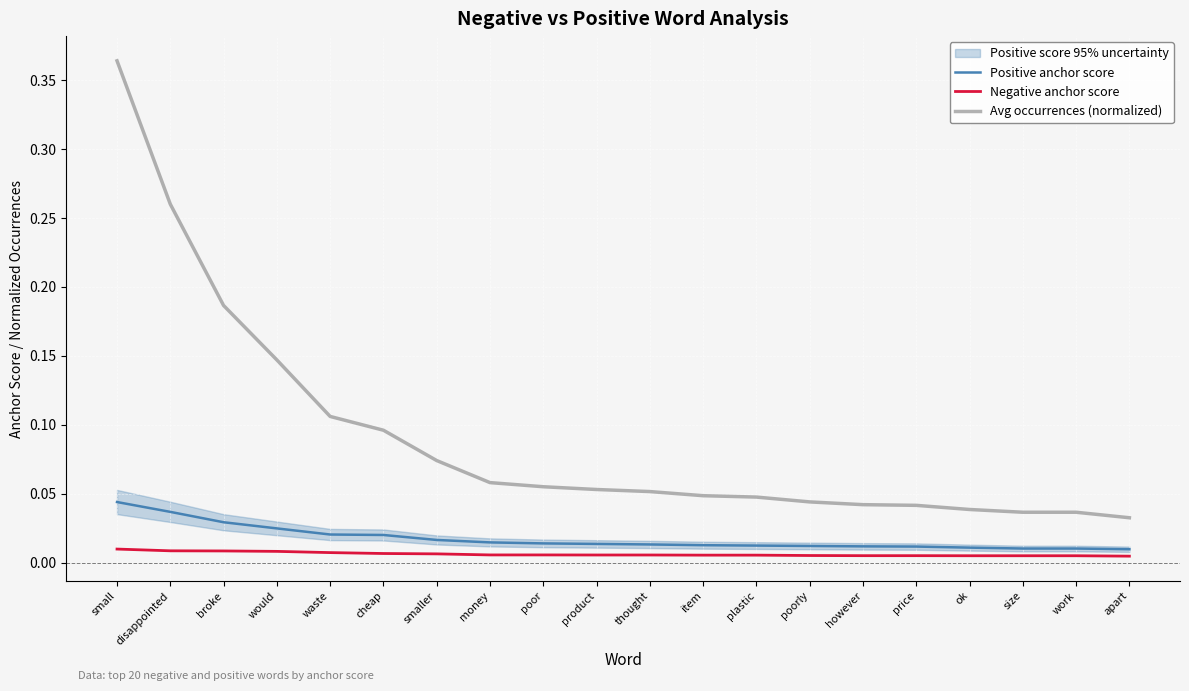

How many Negative anchor score values are between 0 and 1?

20